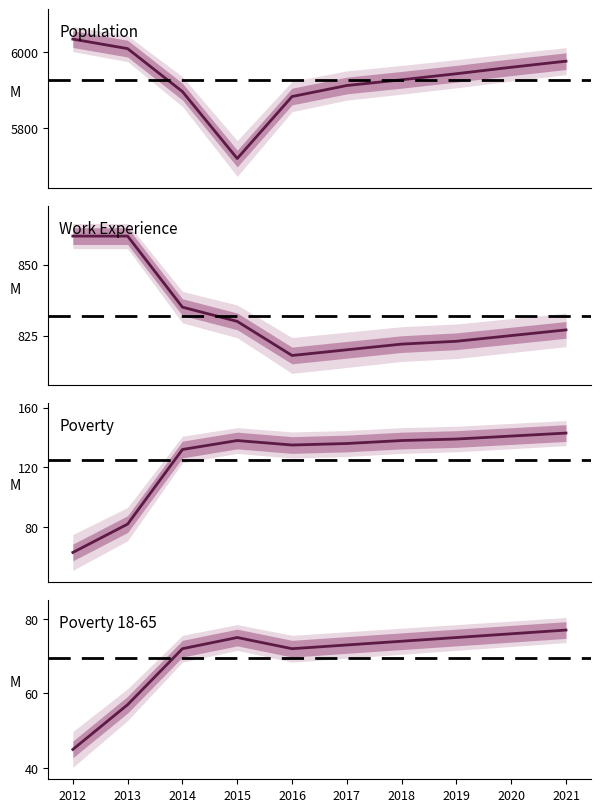

What is the minimum value for Poverty?

63